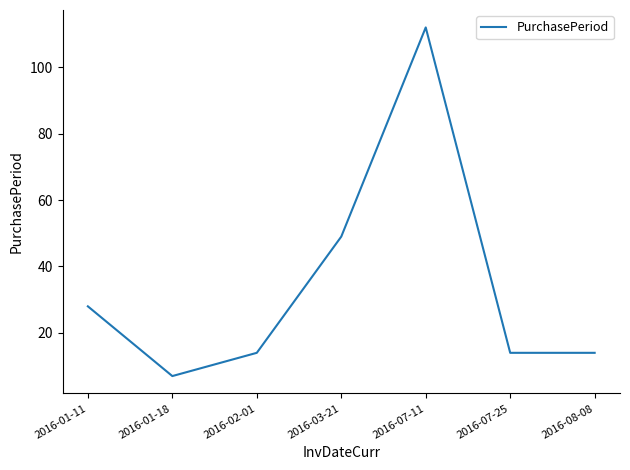

Is it true that the value at 2016-03-21 is 84?

False